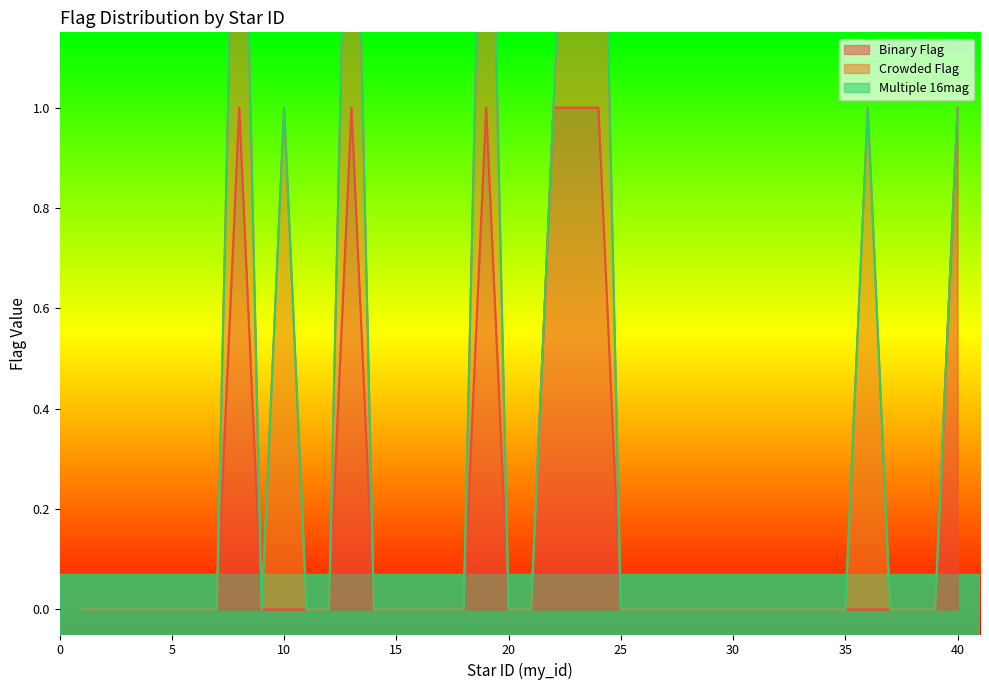

At how many categories does at least one series exceed 0?

9